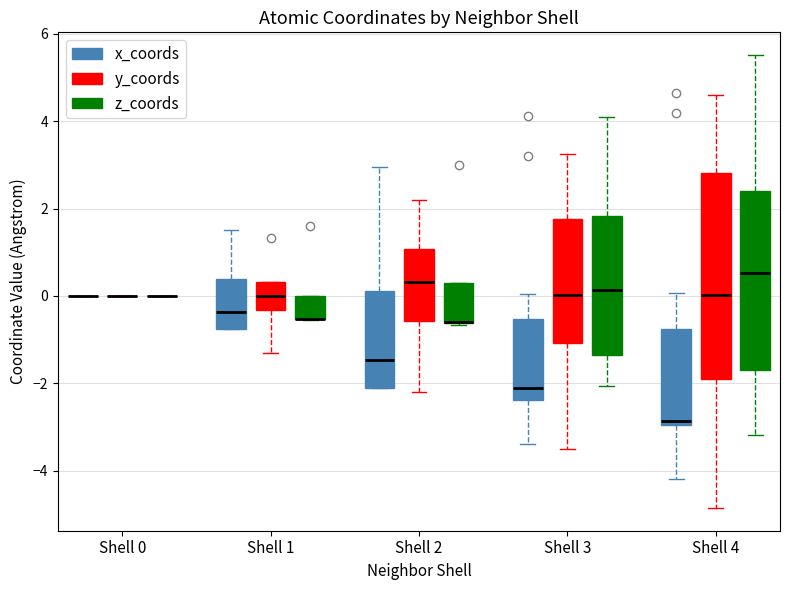

Reading left to right, read every box against the y-axis: the position of its median line, the range the box covers, and the ends of its whiskers. The values are not printed on the chart, so give them approximately, as read against the axis.

Shell 0 (x_coords): box collapsed to a line at 0.0, whiskers 0.0 to 0.0
Shell 0 (y_coords): box collapsed to a line at 0.0, whiskers 0.0 to 0.0
Shell 0 (z_coords): box collapsed to a line at 0.0, whiskers 0.0 to 0.0
Shell 1 (x_coords): median -0.4, box -0.8 to 0.4, whiskers -0.8 to 1.6
Shell 1 (y_coords): median 0.0, box -0.4 to 0.4, whiskers -1.4 to 0.4
Shell 1 (z_coords): median -0.6 (drawn on the box's lower edge), box -0.6 to 0.0, whiskers -0.6 to 0.0
Shell 2 (x_coords): median -1.4, box -2.2 to 0.2, whiskers -2.2 to 3.0
Shell 2 (y_coords): median 0.4, box -0.6 to 1.0, whiskers -2.2 to 2.2
Shell 2 (z_coords): median -0.6 (drawn on the box's lower edge), box -0.6 to 0.2, whiskers -0.6 to 0.2
Shell 3 (x_coords): median -2.2, box -2.4 to -0.6, whiskers -3.4 to 0.0
Shell 3 (y_coords): median 0.0, box -1.0 to 1.8, whiskers -3.6 to 3.2
Shell 3 (z_coords): median 0.2, box -1.4 to 1.8, whiskers -2.0 to 4.2
Shell 4 (x_coords): median -2.8, box -3.0 to -0.8, whiskers -4.2 to 0.0
Shell 4 (y_coords): median 0.0, box -2.0 to 2.8, whiskers -4.8 to 4.6
Shell 4 (z_coords): median 0.6, box -1.6 to 2.4, whiskers -3.2 to 5.6